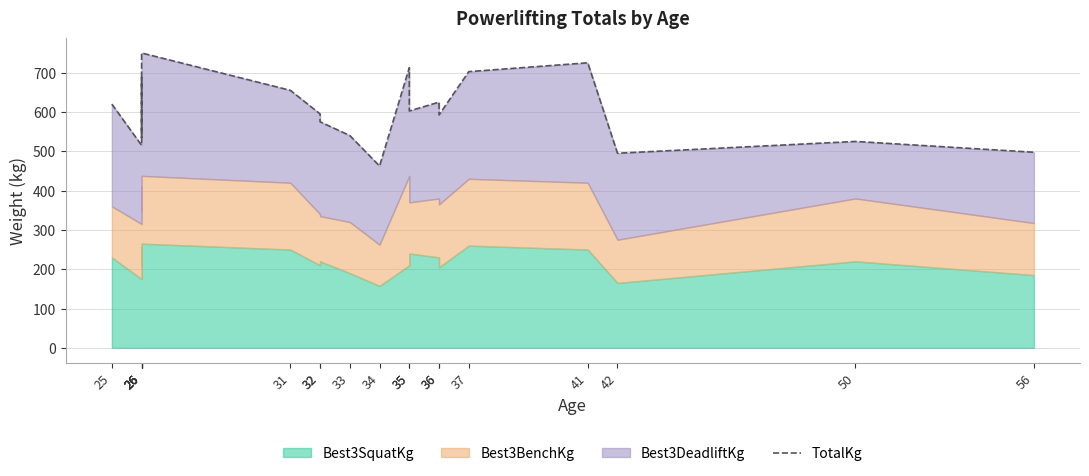

Count the number of categories in the chart.

20